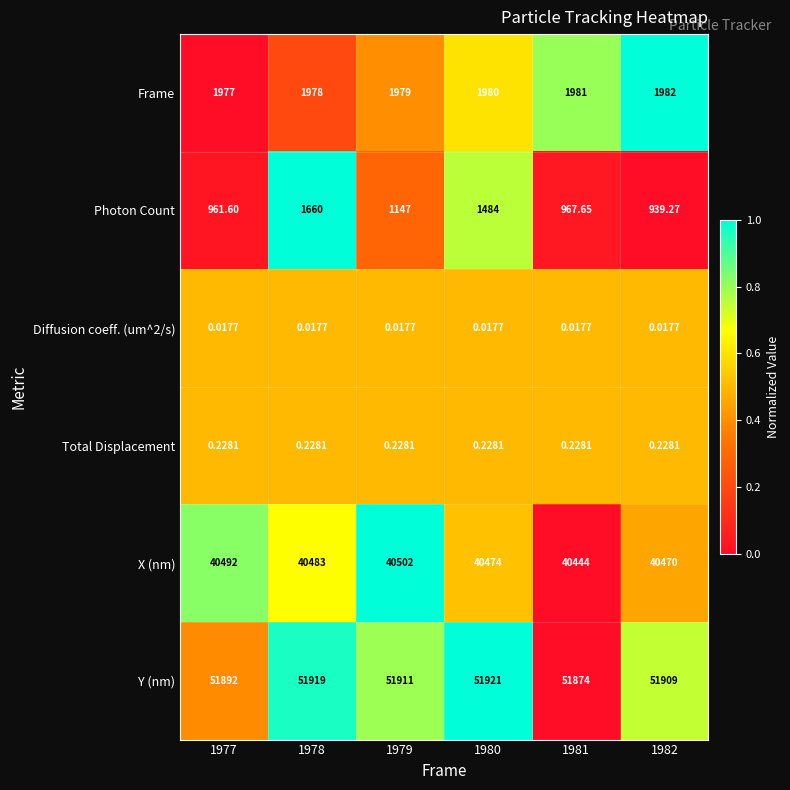

List the series in order of their peak value, lowest first.

Diffusion coeff. (um^2/s), Total Displacement, Photon Count, Frame, X (nm), Y (nm)